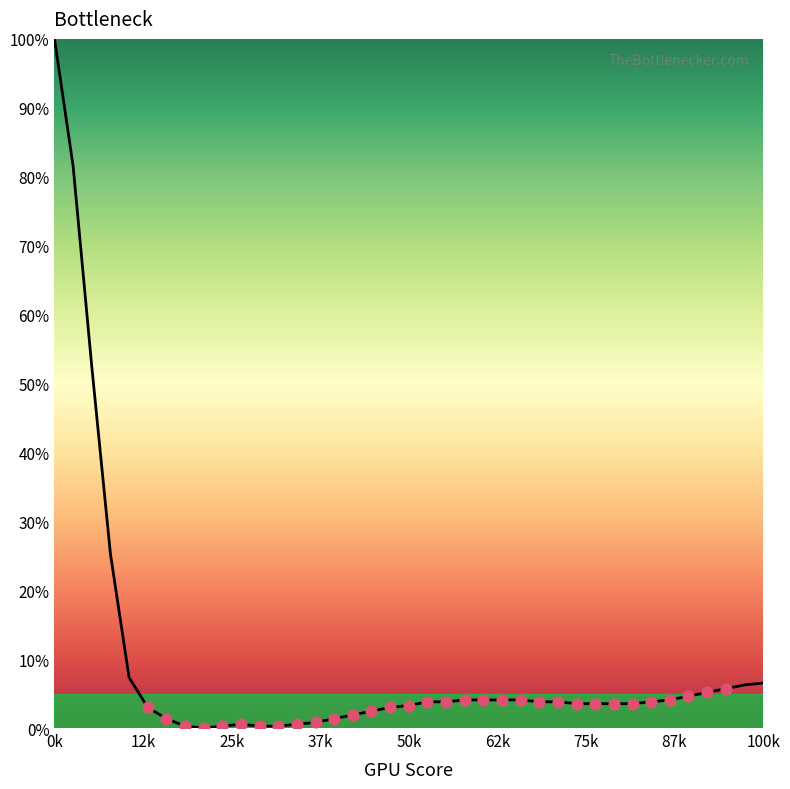

What is the maximum value shown in the chart?

100.0